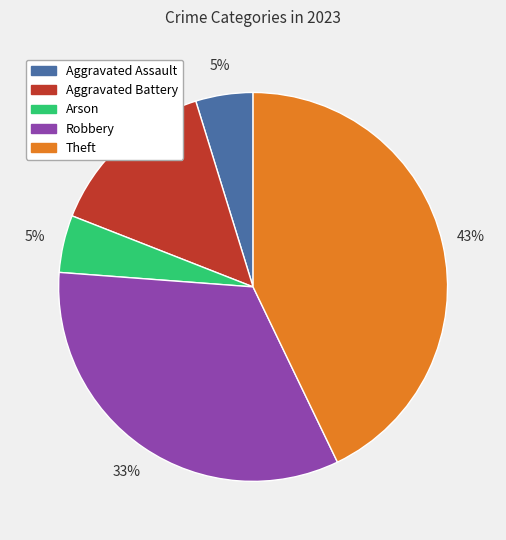

To the nearest percent, what portion does Robbery represent?

33%